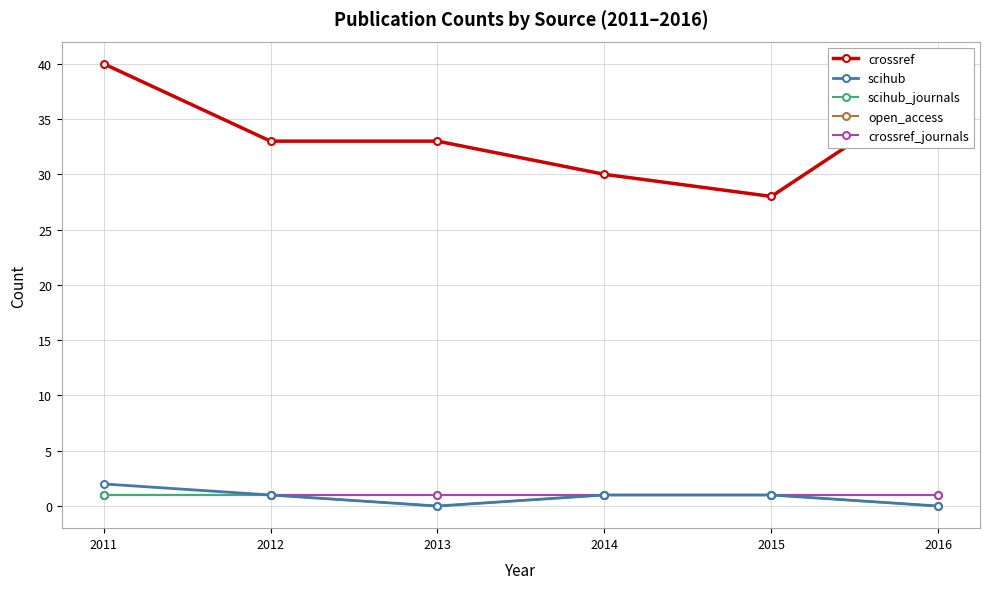

Is it true that crossref_journals equals 0 at 2011?

False